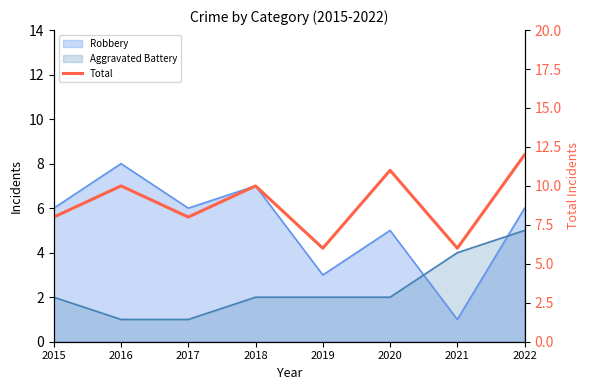

Does the chart have visible grid lines?

No